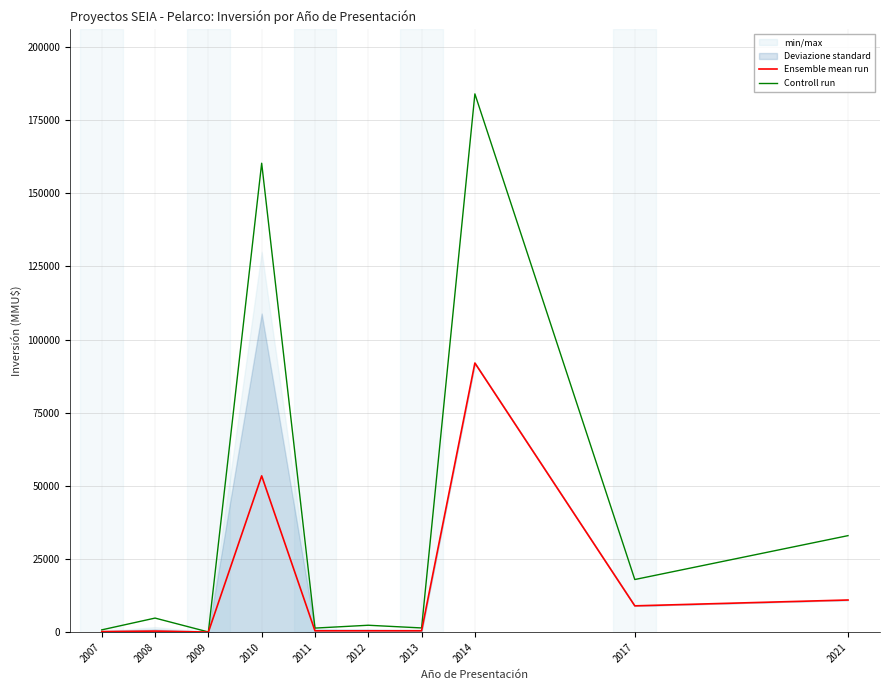

At which label does Controll run reach its peak?

2014